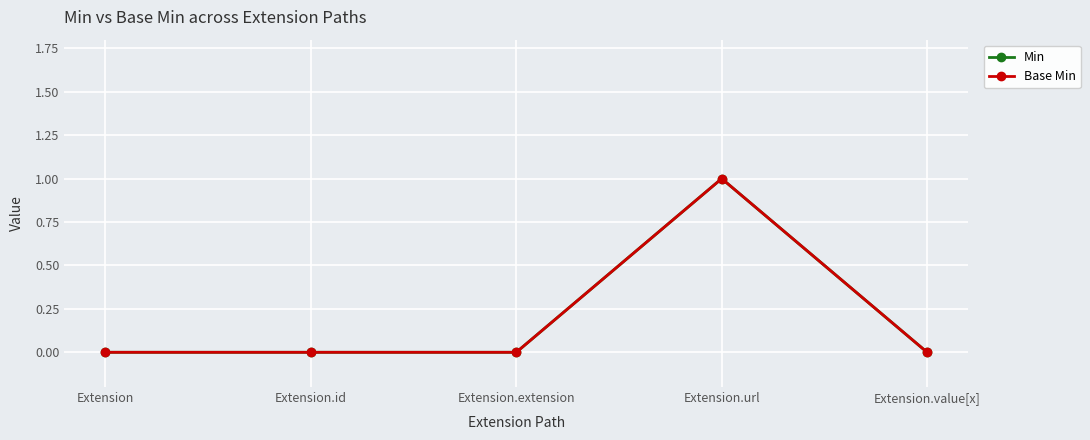

Does the chart have visible grid lines?

Yes